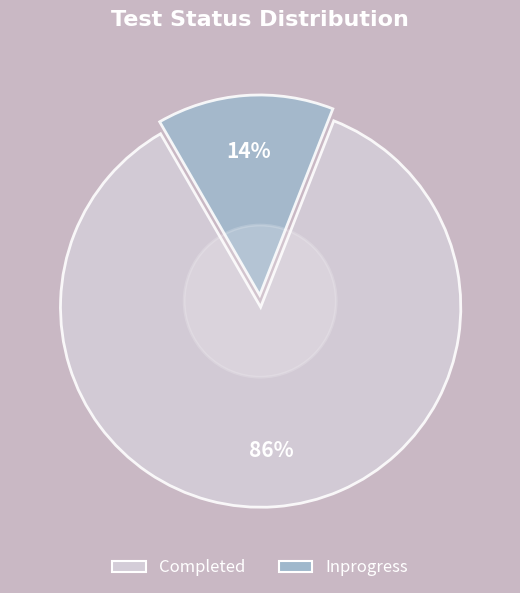

What percentage is NOT represented by Inprogress?

85.7%